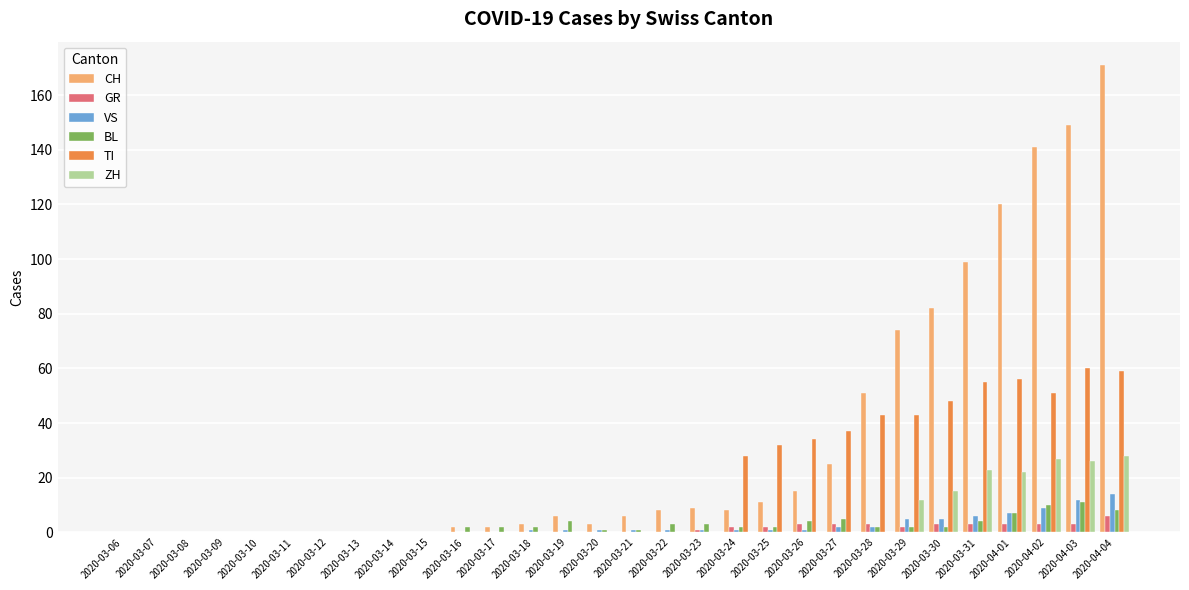

Which series has the largest range (max minus min)?

CH